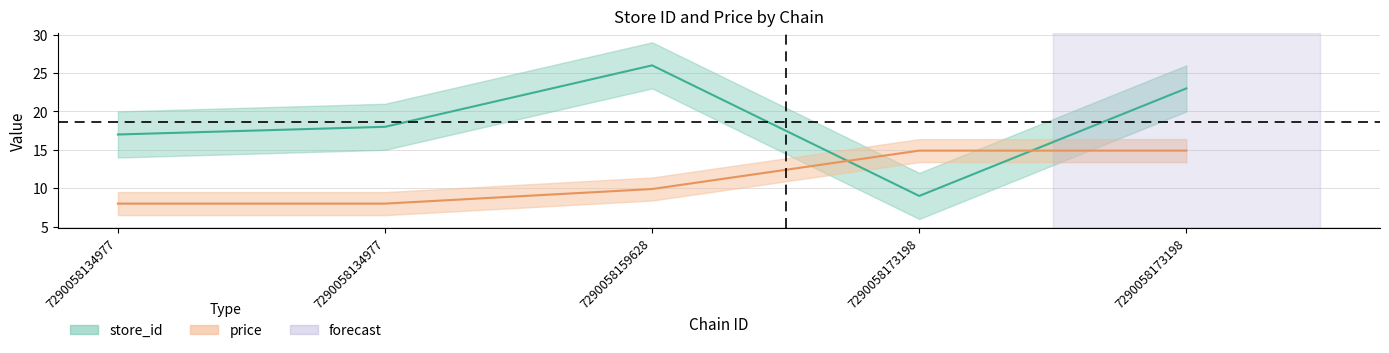

At which category does the chart reach its peak across all series?

7290058159628